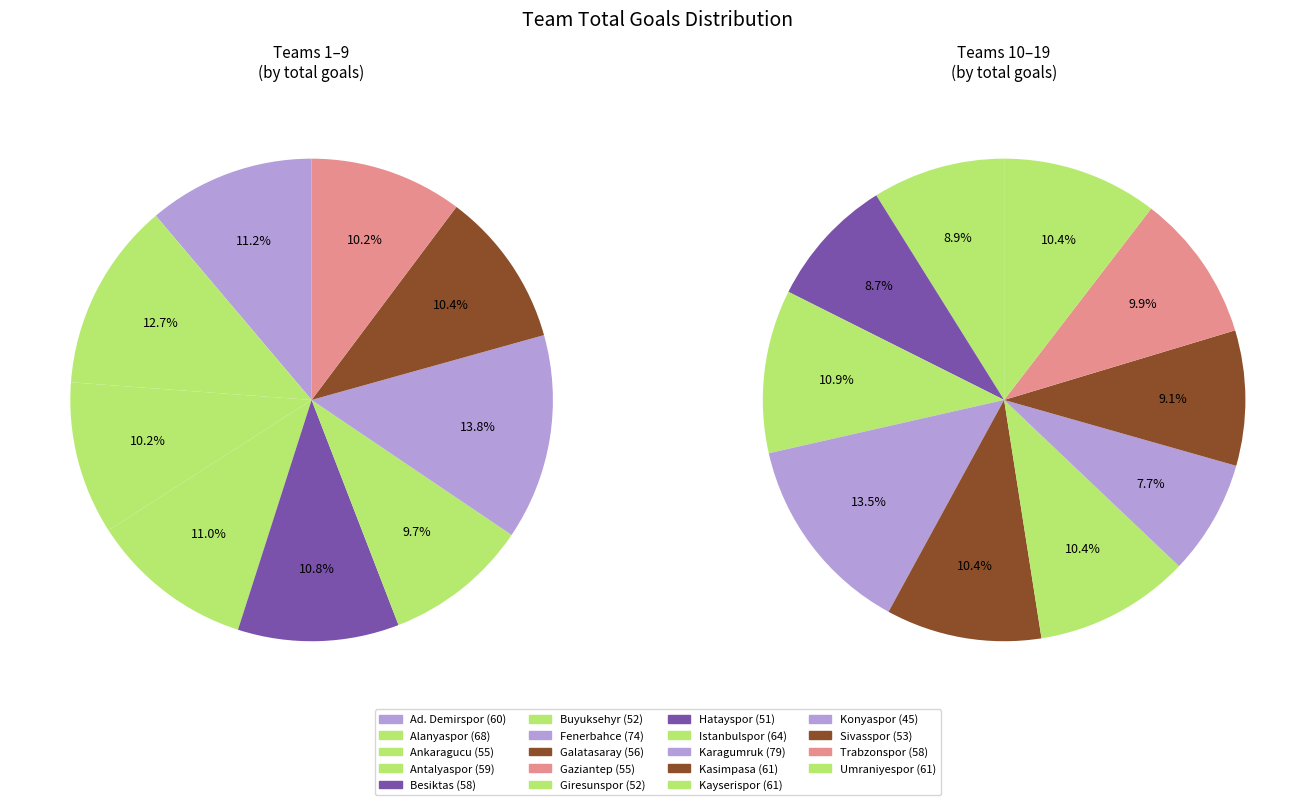

To the nearest percent, what percentage of the pie is Umraniyespor?

5%